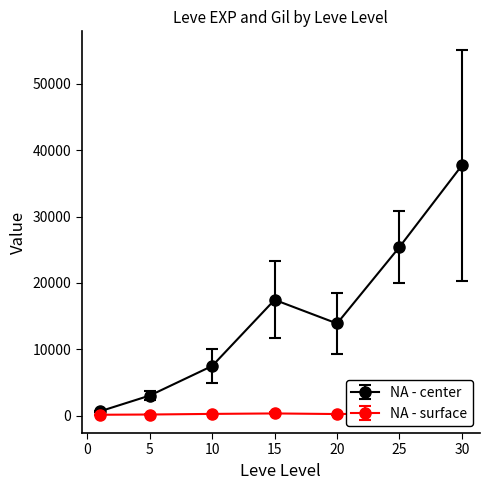

At which category does NA - center reach its first local peak?

15